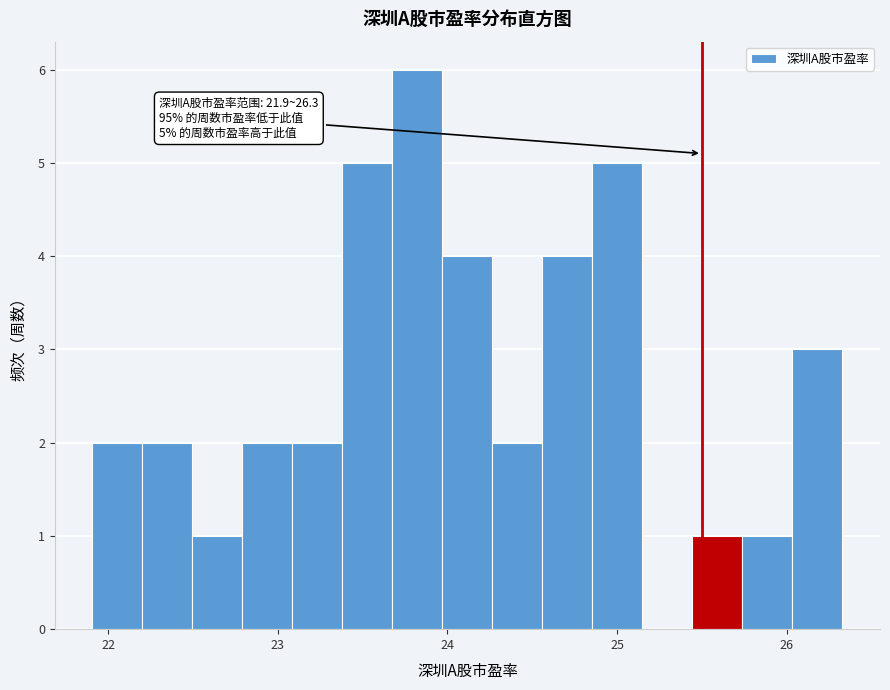

Around what value on the x-axis is the tallest bar? Give the approximate position of its centre, as read against the axis.

23.8